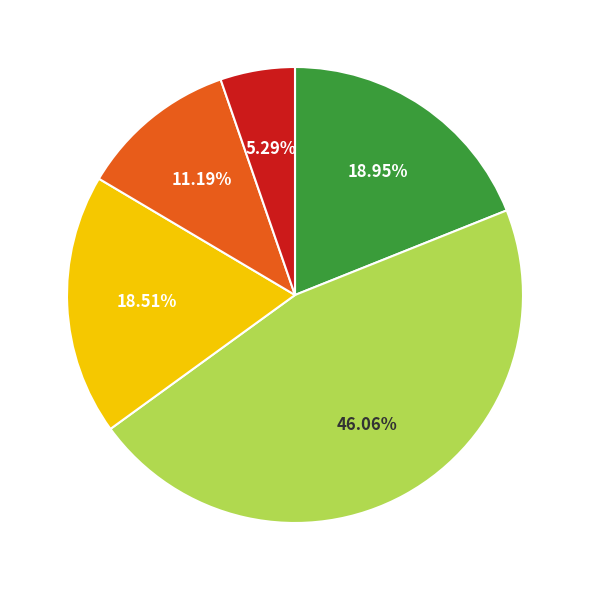

Is there a majority slice in this chart?

No